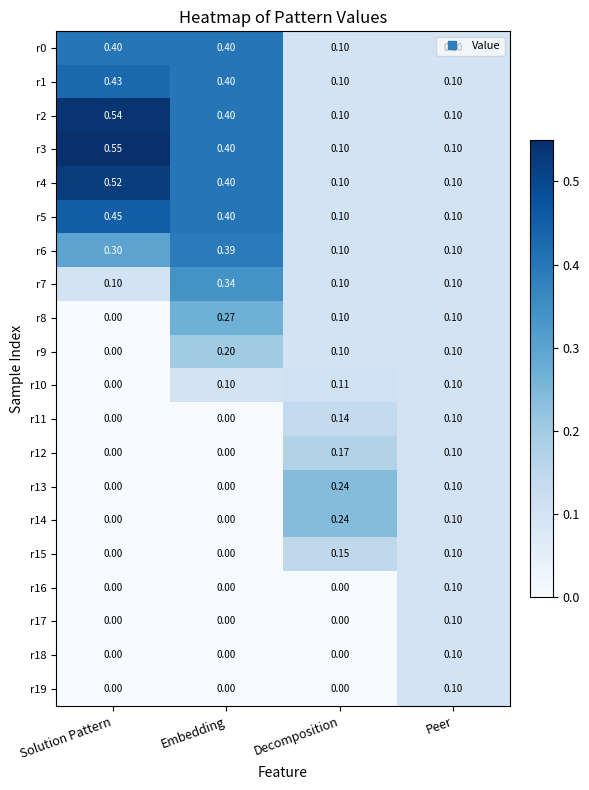

Is the value of r3 at Decomposition greater than the value of r10 at Solution Pattern?

Yes